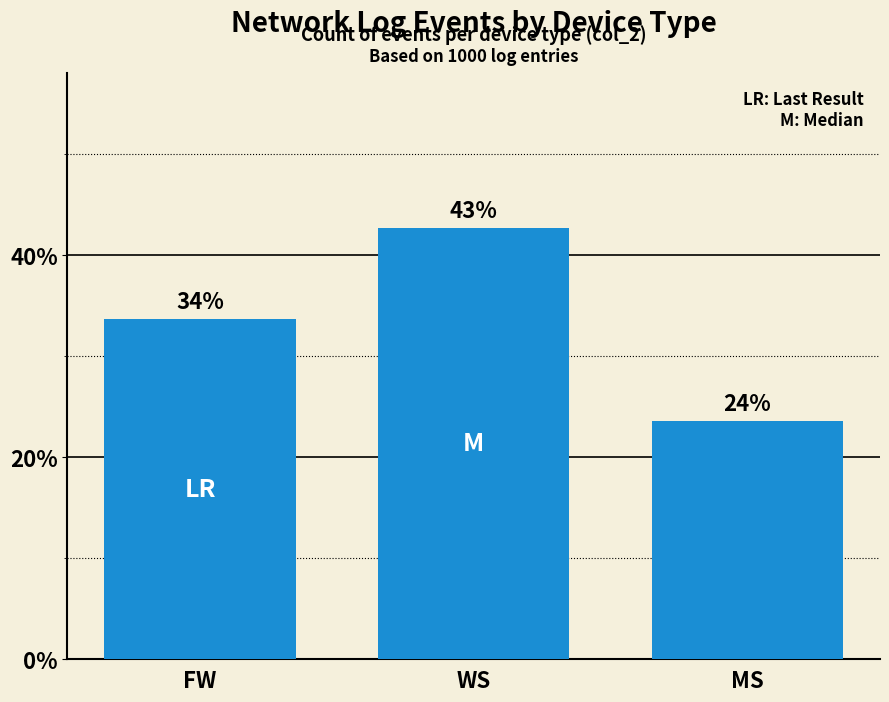

Is it true that the value at WS is 0.4?

True